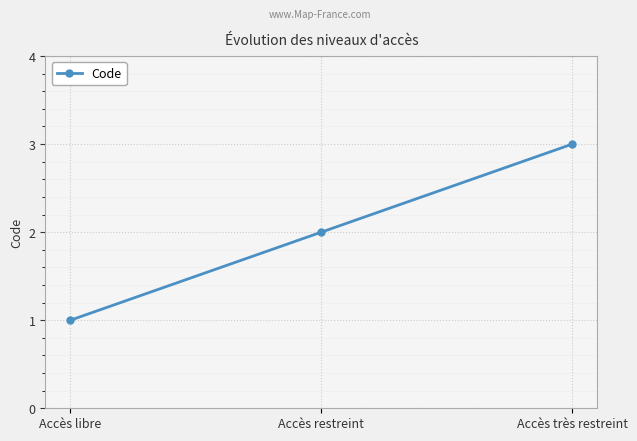

List the labels in order of value, largest first.

Accès très restreint, Accès restreint, Accès libre